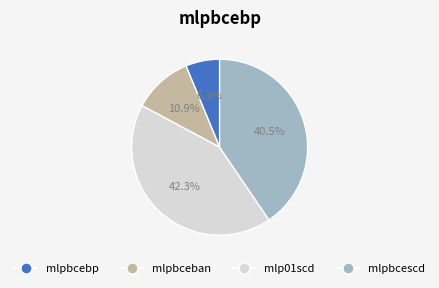

To the nearest percent, what is the difference between the mlp01scd and mlpbcescd slice percentages?

2%